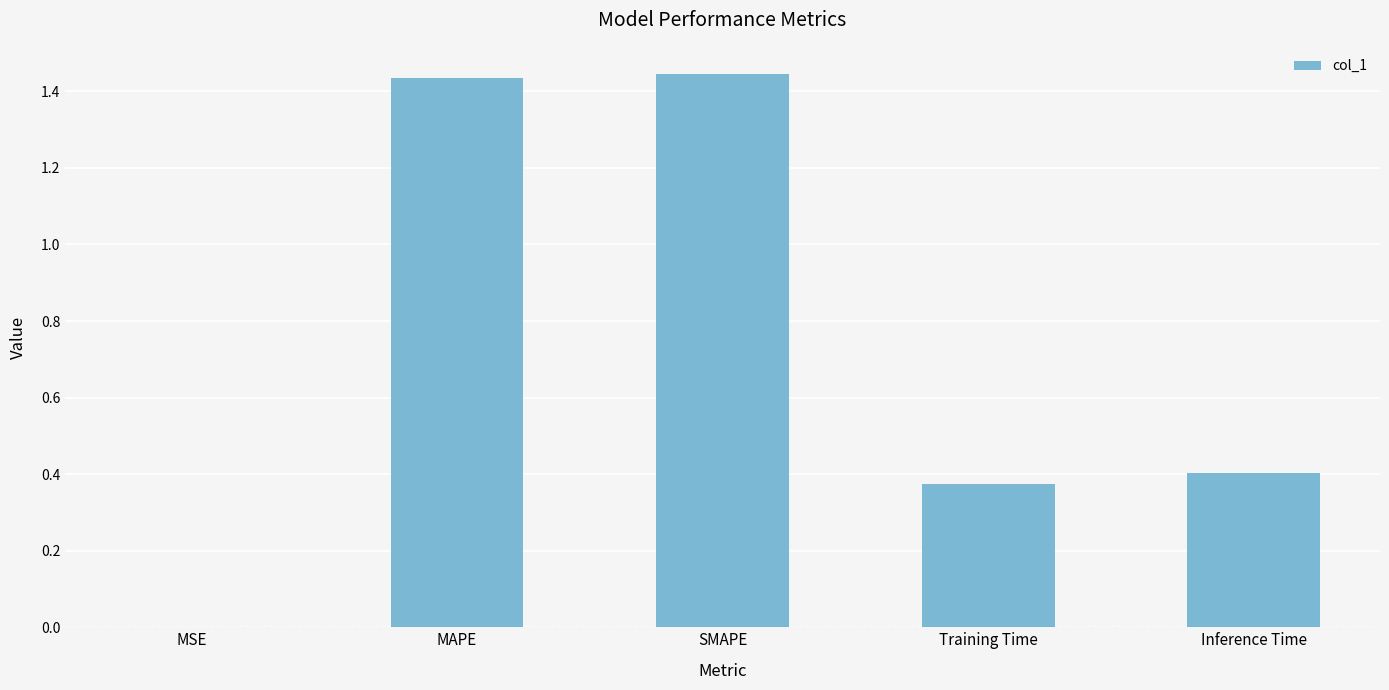

Approximately how many times larger is the value at Training Time compared to SMAPE?

0.3